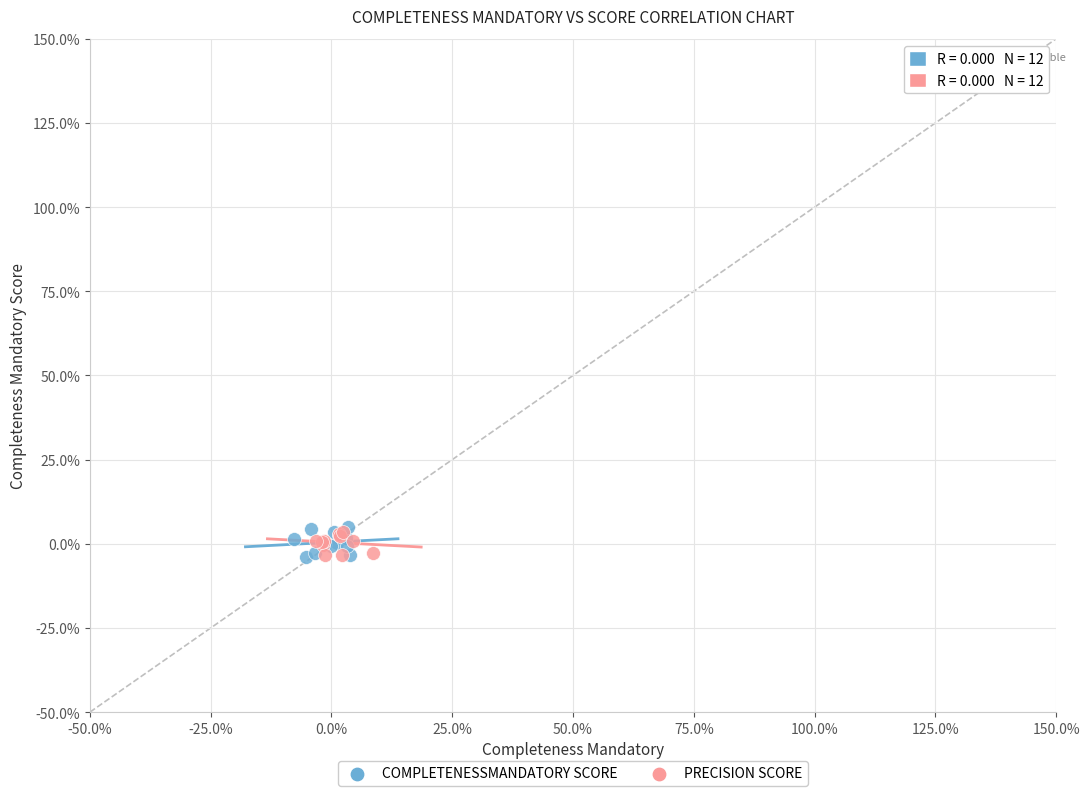

What are all the series names shown in the legend?

COMPLETENESSMANDATORY SCORE, PRECISION SCORE